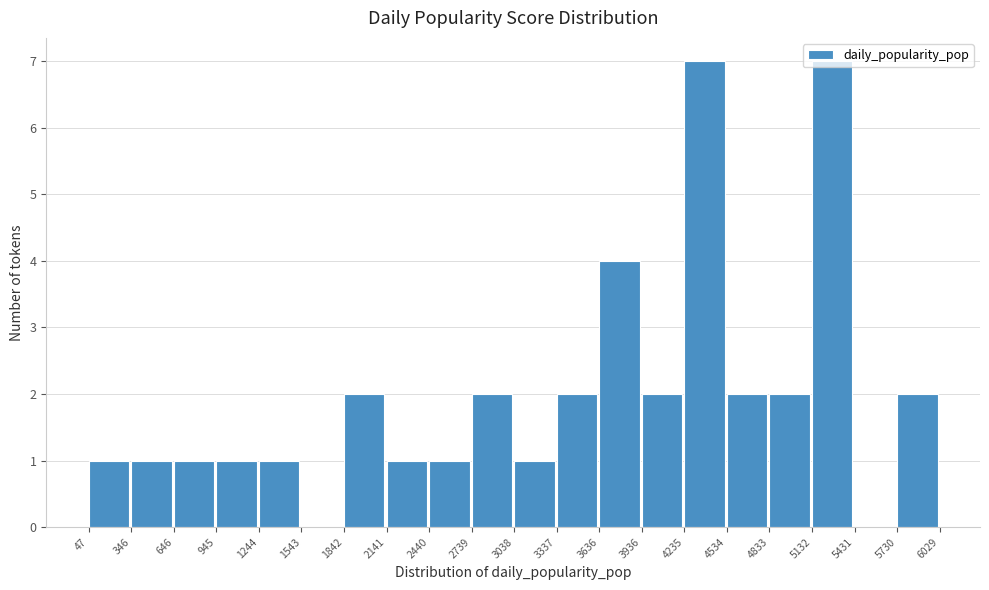

What is the height of the bar covering 1244 to 1543 on the x-axis? The values are not printed on the chart, so give them approximately, as read against the axis.

1